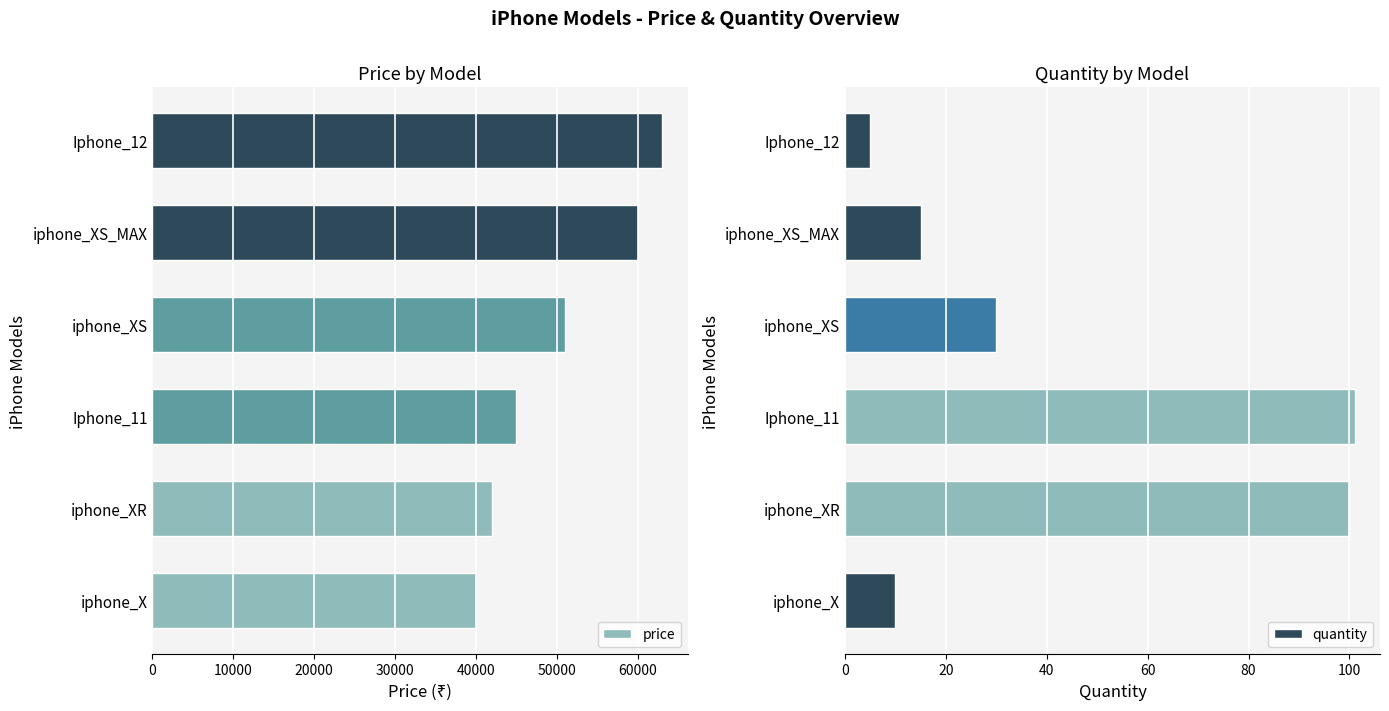

What is the difference between the second highest and second lowest values in the price series?

18000